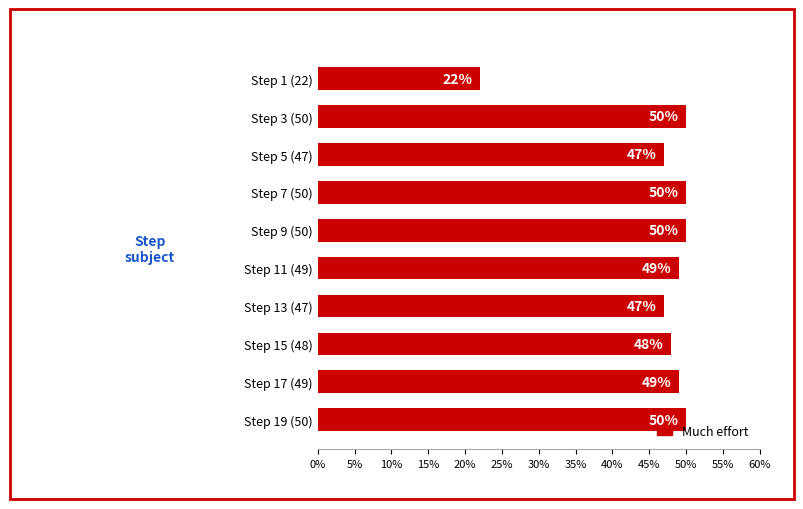

Are the bars horizontal?

Yes